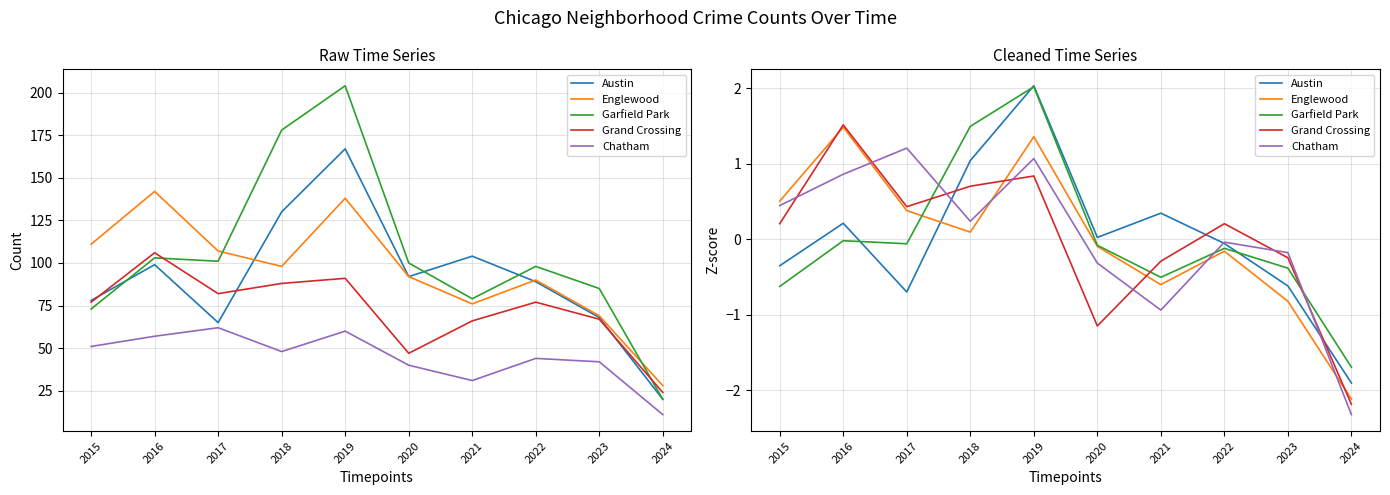

What are all the series names shown in the legend?

Austin, Englewood, Garfield Park, Grand Crossing, Chatham